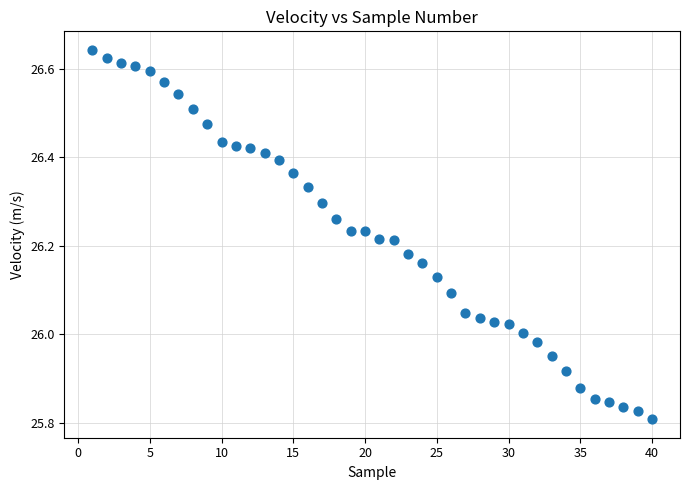

What is the range of X values (max minus min)?

39.0